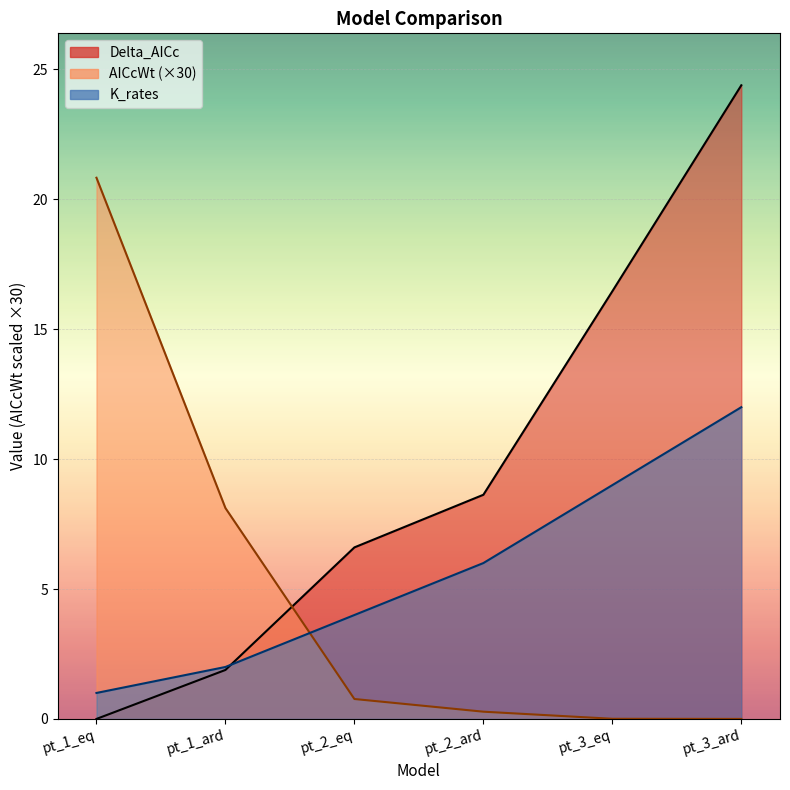

Reading left to right, what are all the values shown in this chart?

Delta_AICc: pt_1_eq=0.0	pt_1_ard=1.9	pt_2_eq=6.6	pt_2_ard=8.6	pt_3_eq=16.5	pt_3_ard=24.4
AICcWt: pt_1_eq=20.8	pt_1_ard=8.1	pt_2_eq=0.8	pt_2_ard=0.3	pt_3_eq=0.0	pt_3_ard=0.0
K_rates: pt_1_eq=1.0	pt_1_ard=2.0	pt_2_eq=4.0	pt_2_ard=6.0	pt_3_eq=9.0	pt_3_ard=12.0